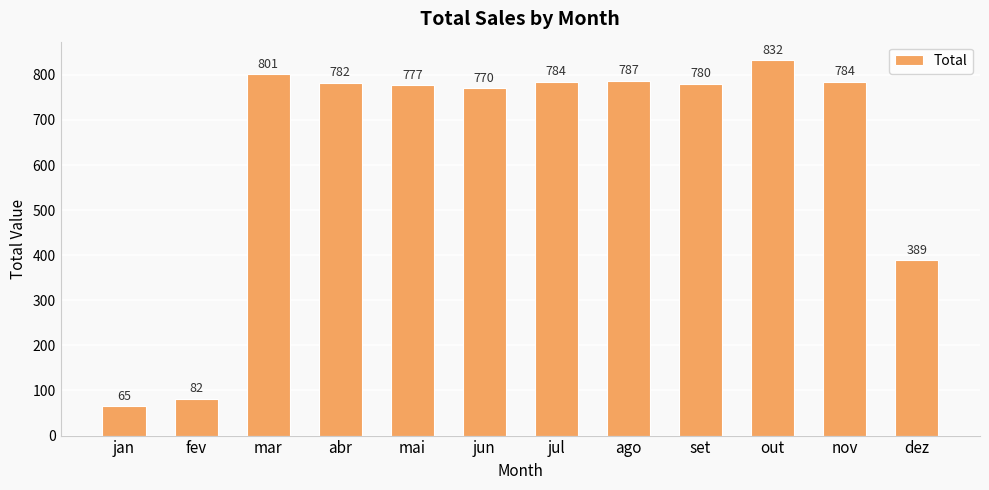

What is the difference between the maximum and minimum values?

767